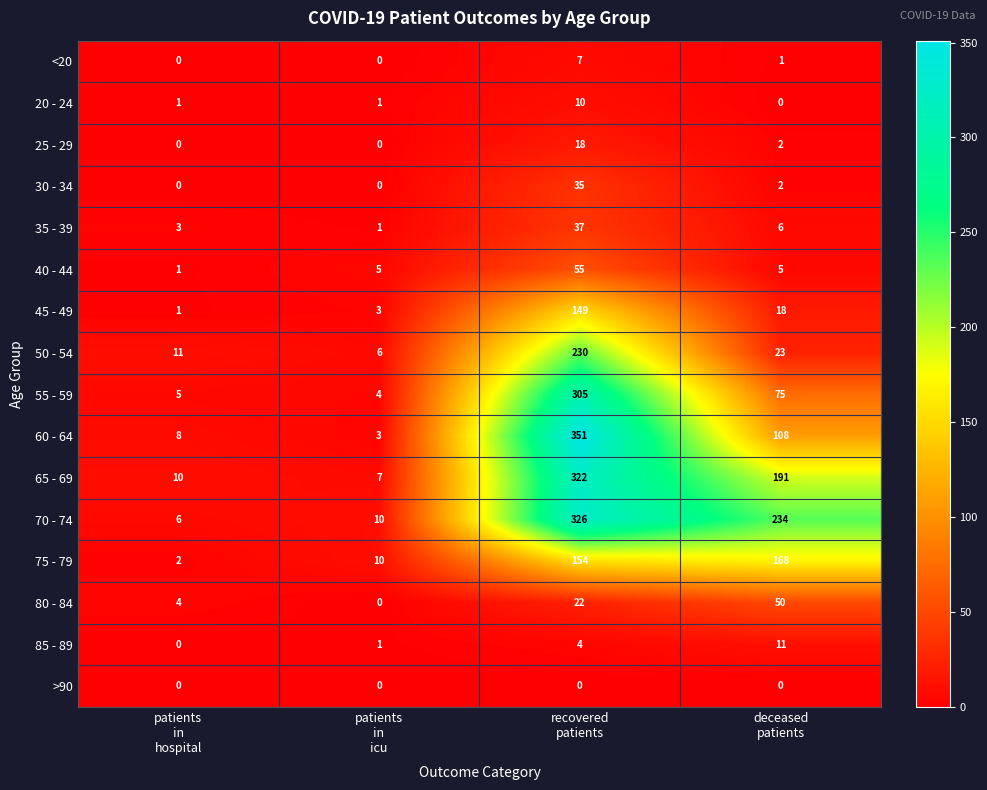

What is the difference between the highest and lowest values at deceased
patients?

234